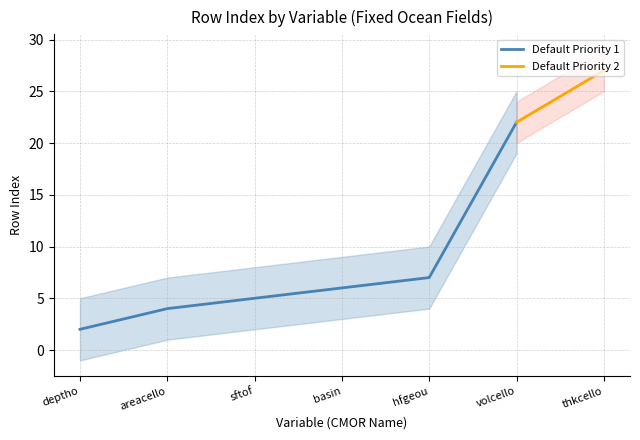

Read the value at volcello, to the nearest 5.

20